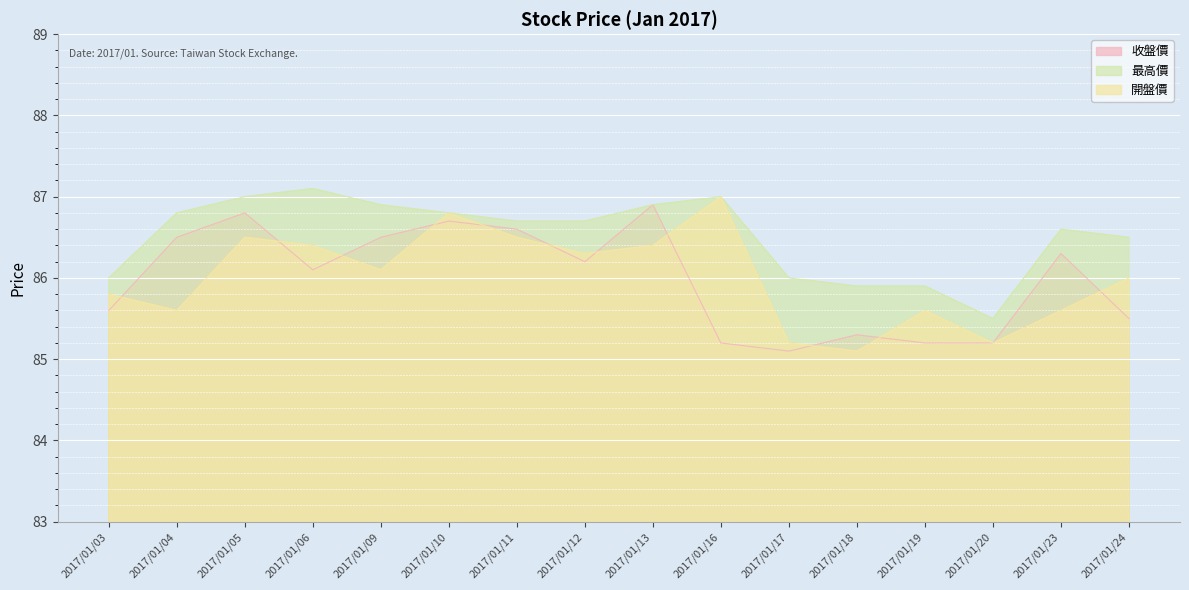

Where is the first local minimum for 收盤價?

2017/01/06